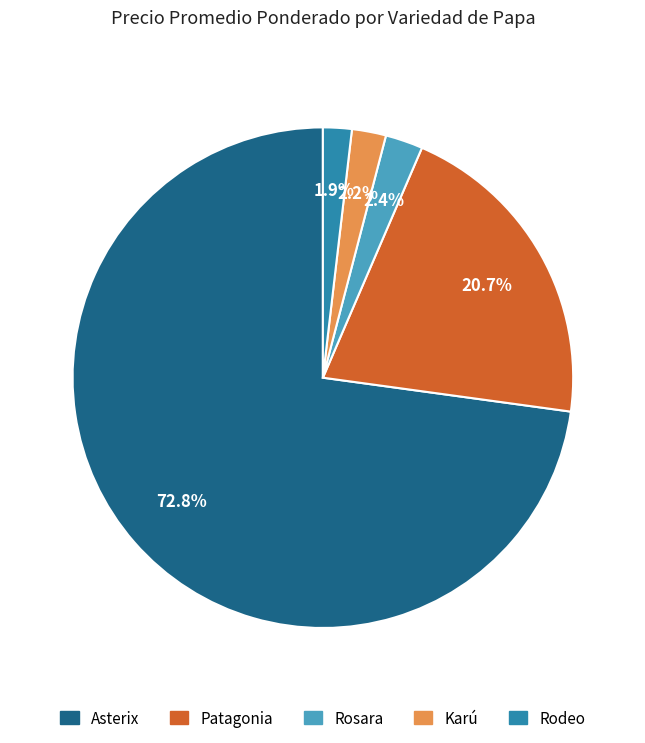

Does any single category account for the majority?

Yes